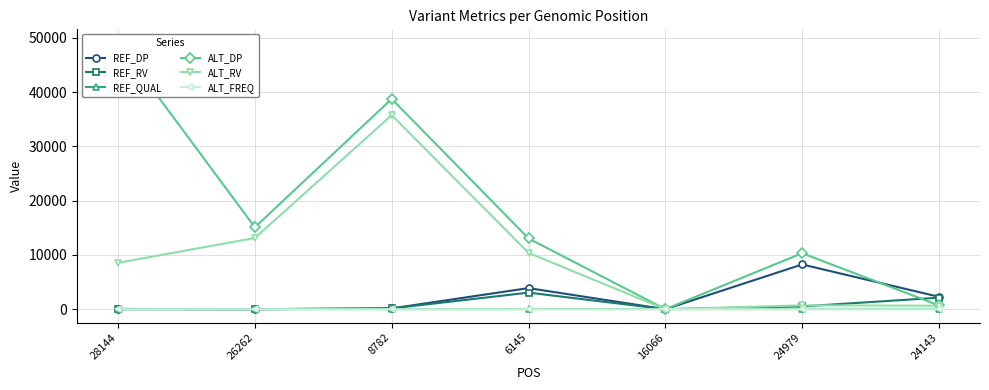

What are all the series names shown in the legend?

REF_DP, REF_RV, REF_QUAL, ALT_DP, ALT_RV, ALT_FREQ